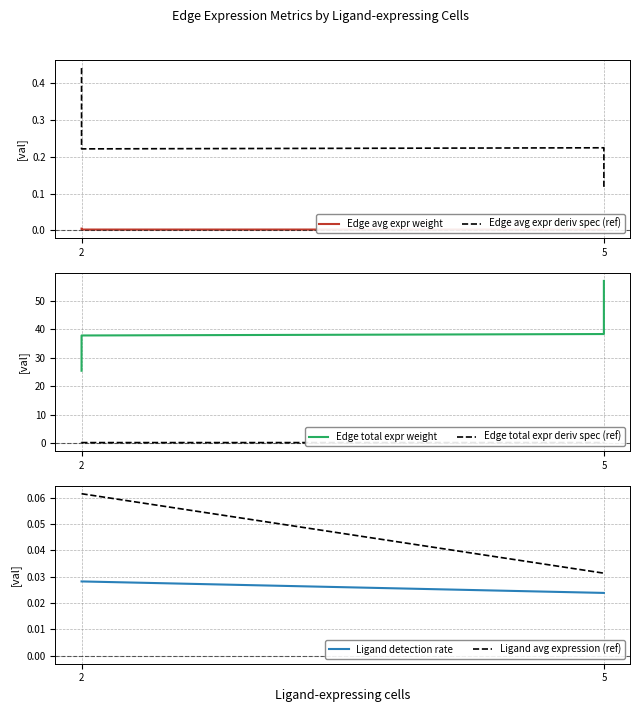

Which series has the largest total across all categories?

Edge total expr weight